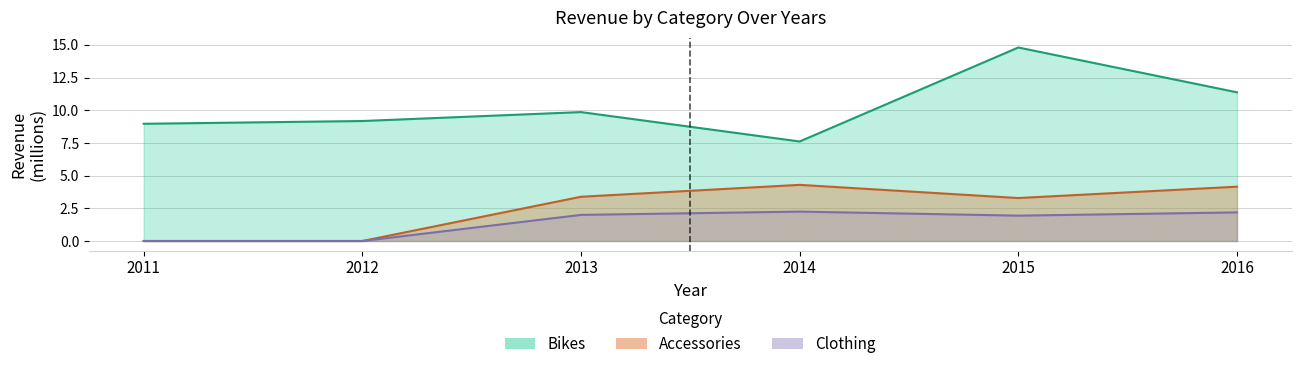

Is the value of Clothing at 2012 greater than the value of Accessories at 2011?

No